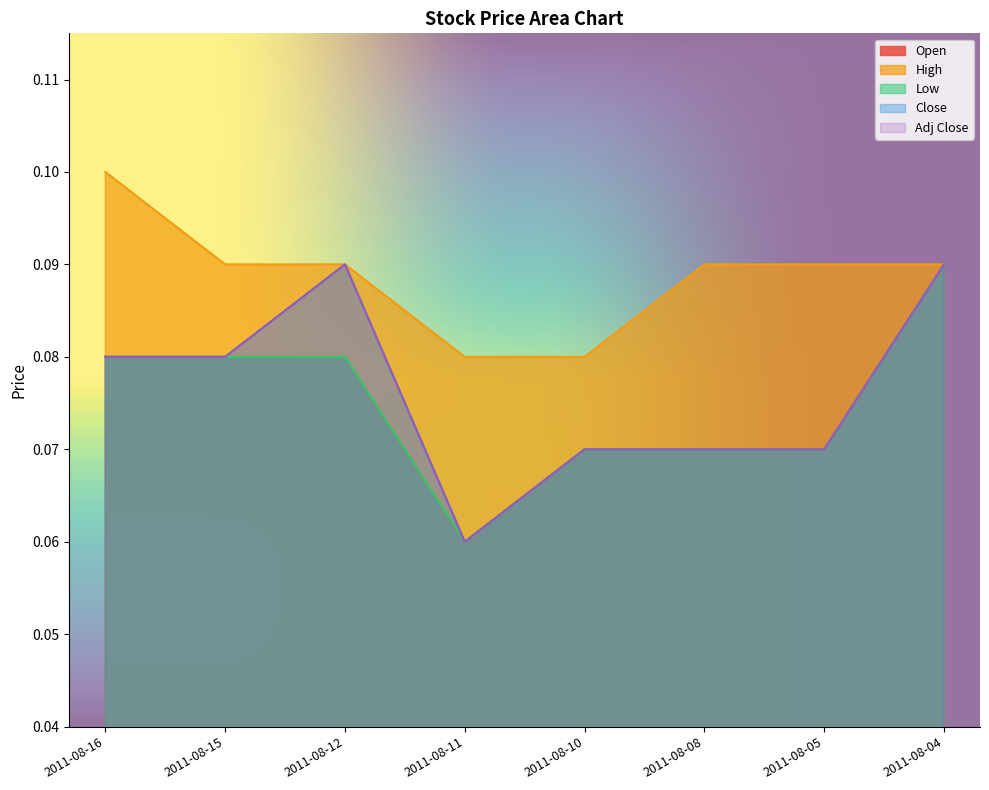

What is the lowest value of the Open series?

0.1